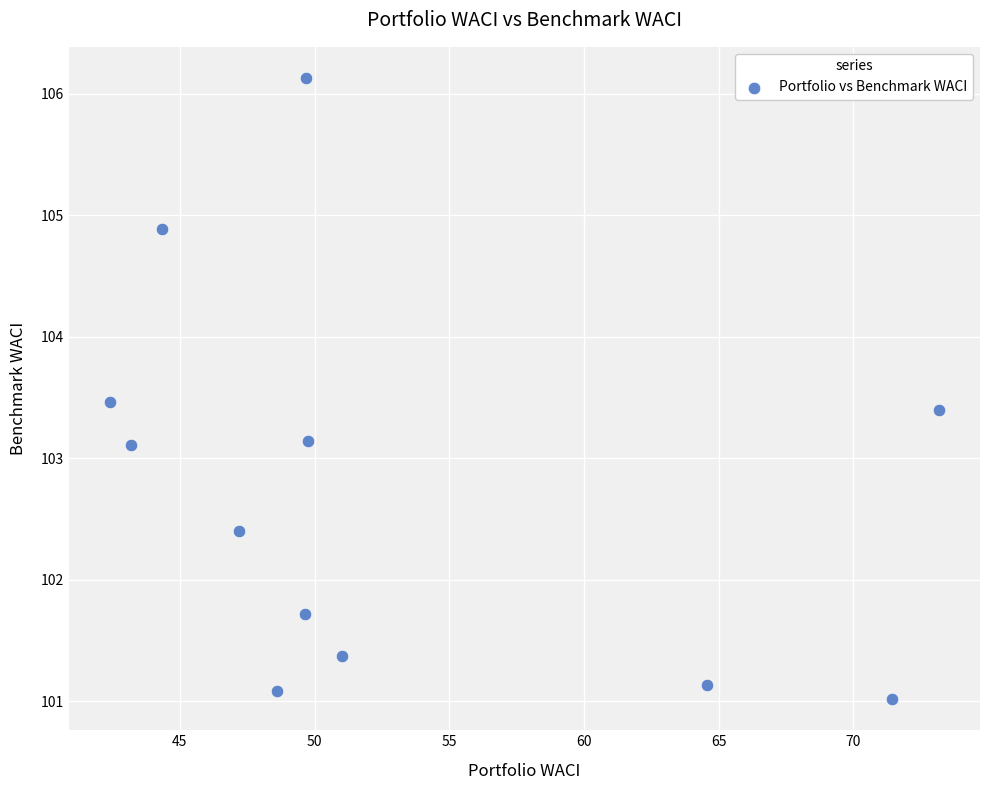

What is the average X value?

52.9